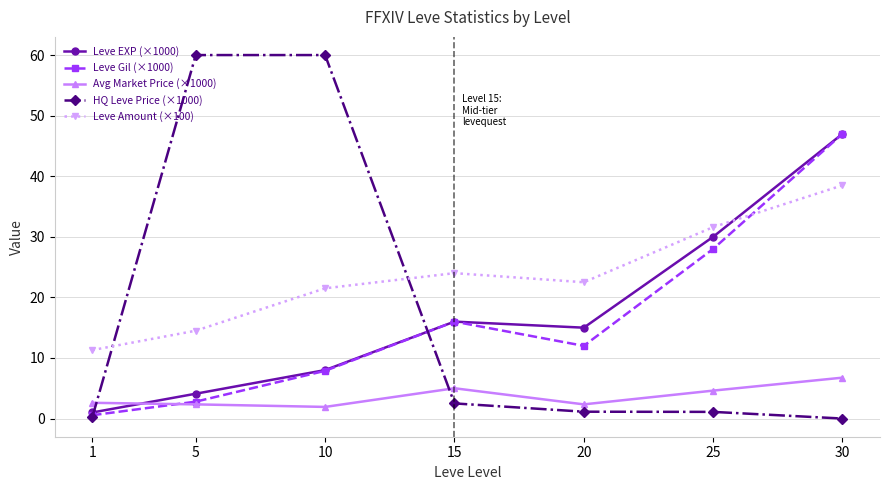

At which label does HQ Leve Price (×1000) first exceed 1?

5